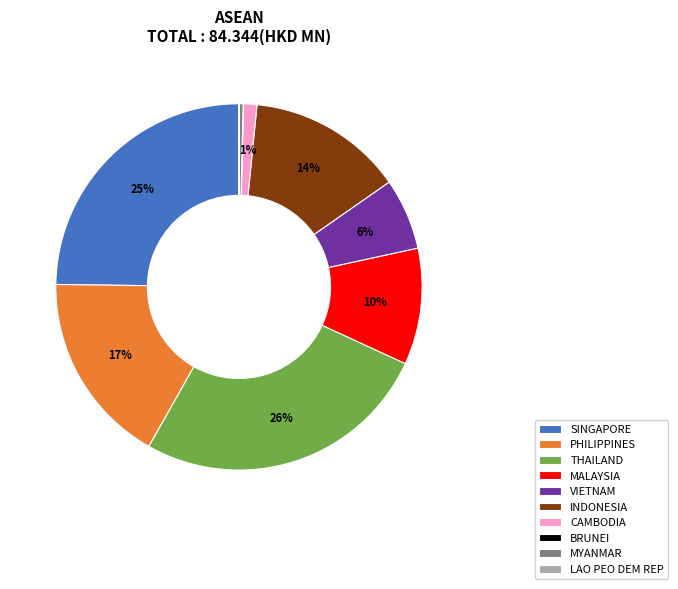

Is there a majority slice in this chart?

No